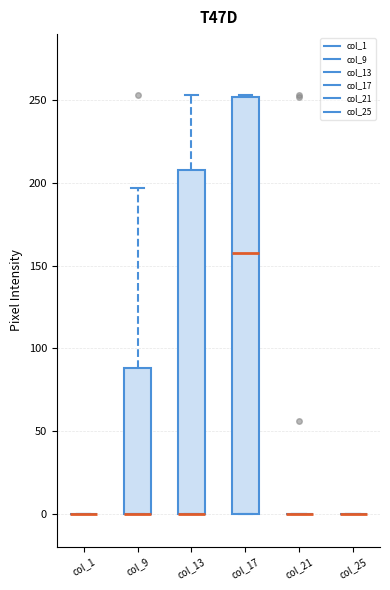

Comparing the boxes themselves (not the whiskers), which one is the tallest?

col_17